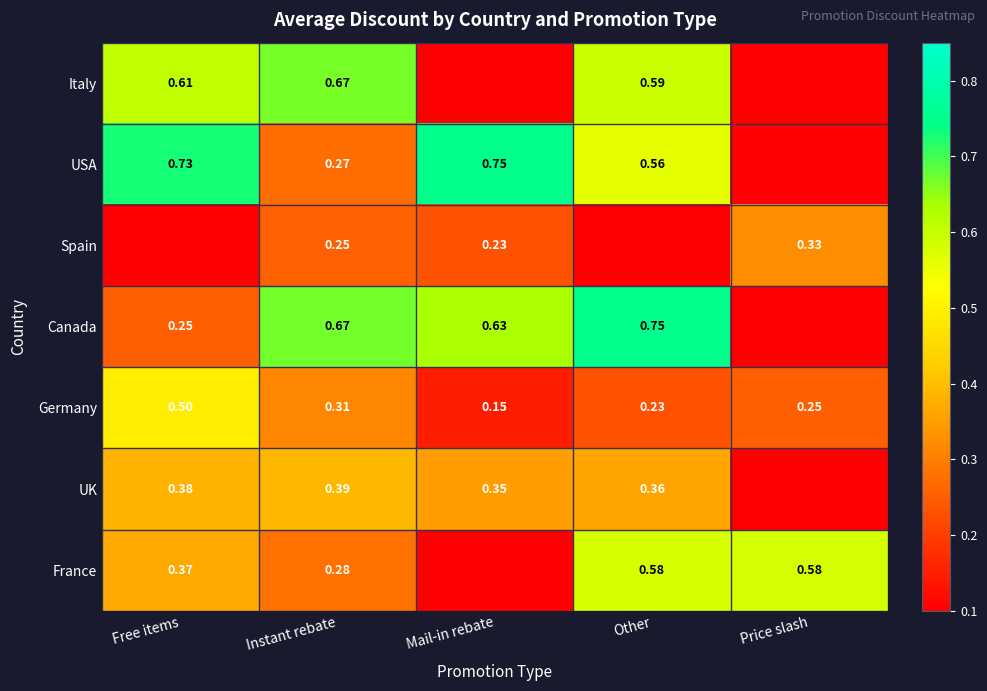

Is the value of Canada at Free items greater than the value of Spain at Mail-in rebate?

Yes